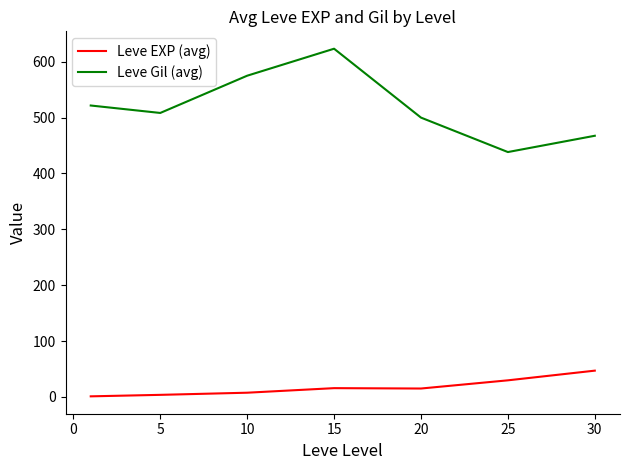

What is the difference between the maximum and minimum values in the Leve Gil (avg) series?

185.0